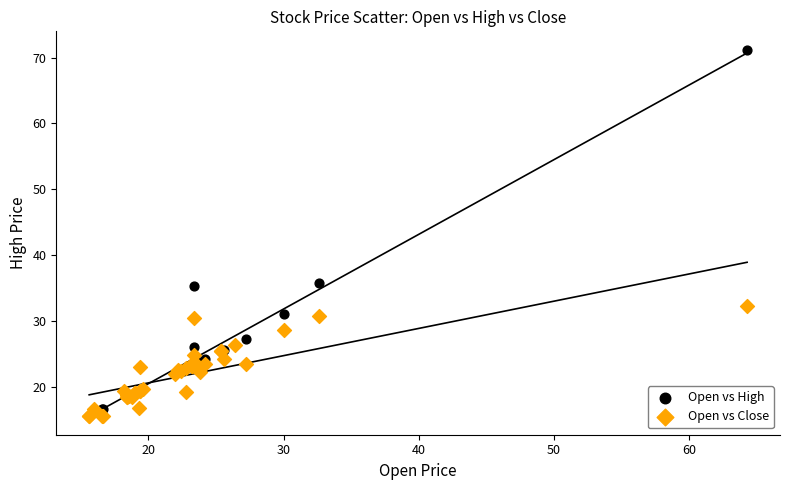

Which series has the widest spread of Y values?

Open vs High